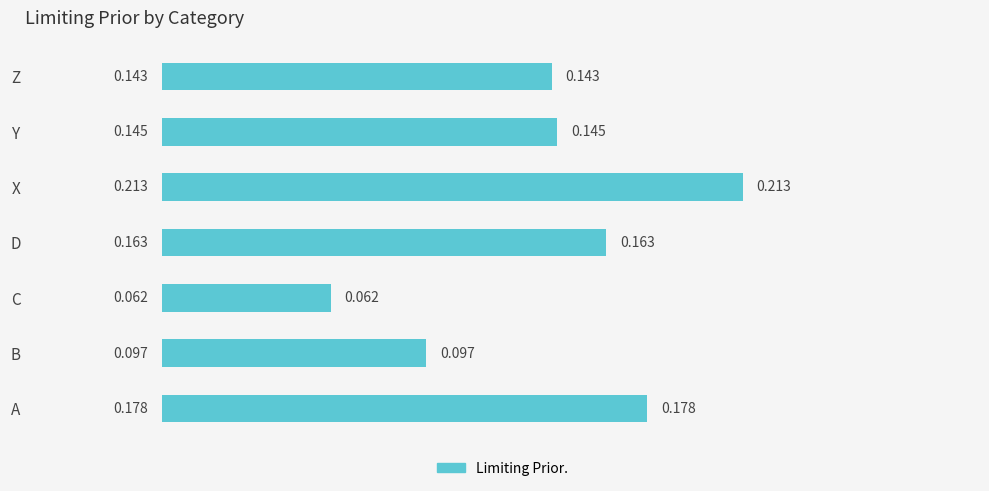

Between X and B, which is larger?

X